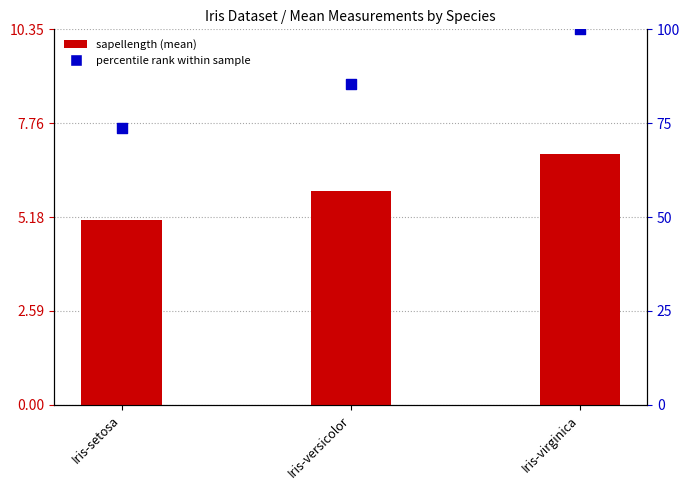

Is the value of percentile rank within sample at Iris-setosa greater than the value of sapellength (mean) at Iris-virginica?

Yes